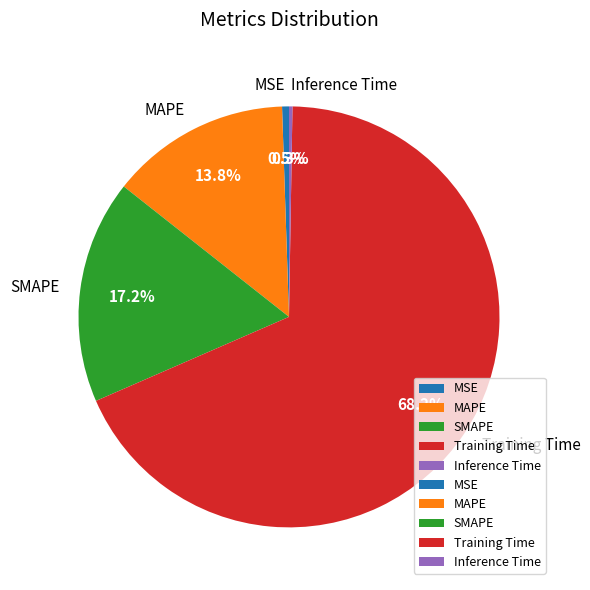

What is the largest slice in the pie chart?

Training Time